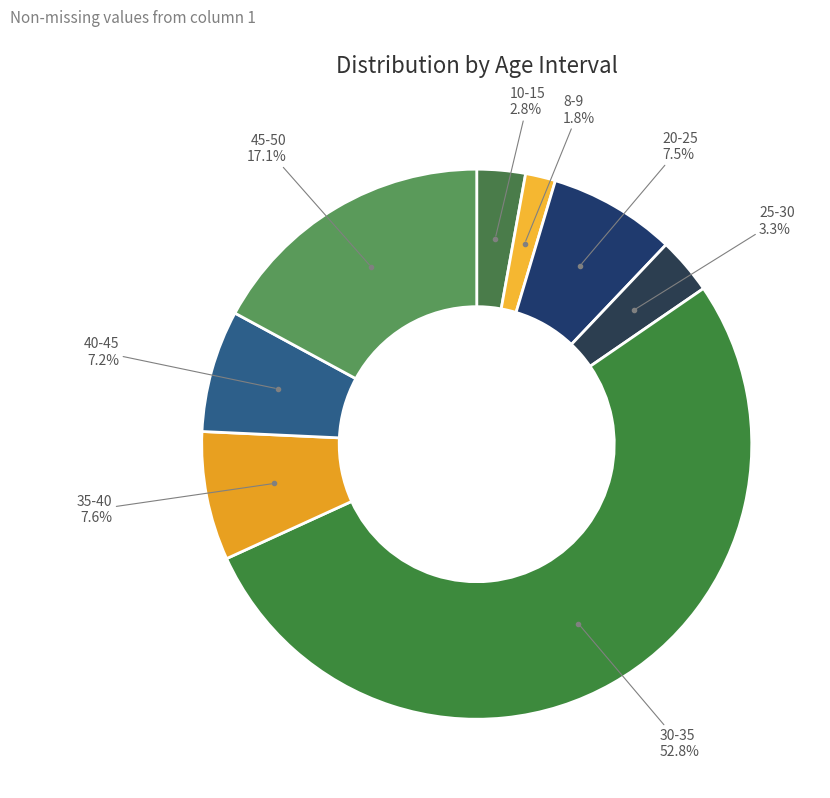

What is the majority slice?

30-35